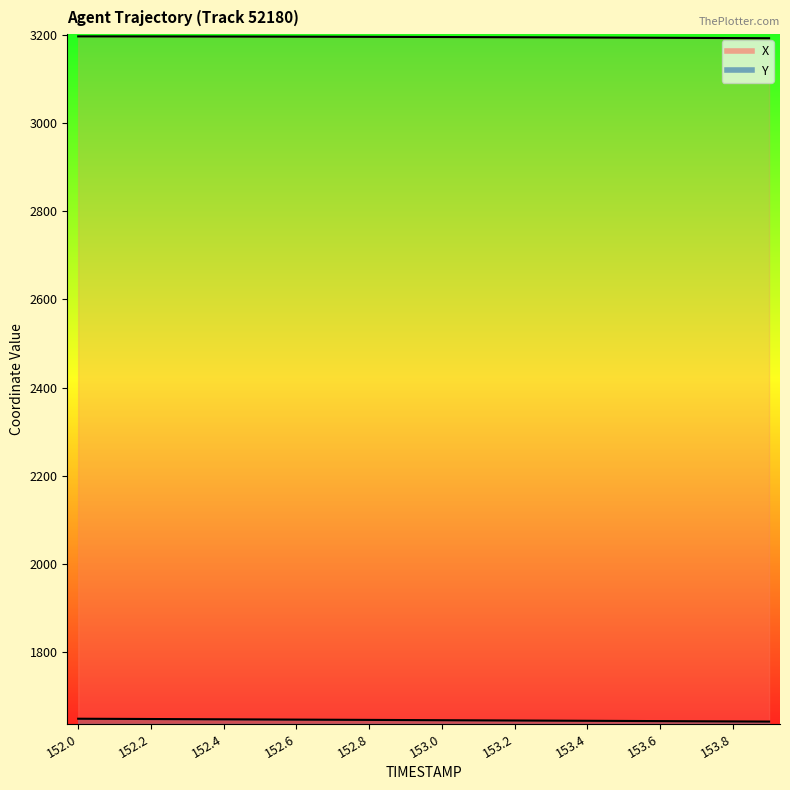

What is the average value of the Y series?

1646.1